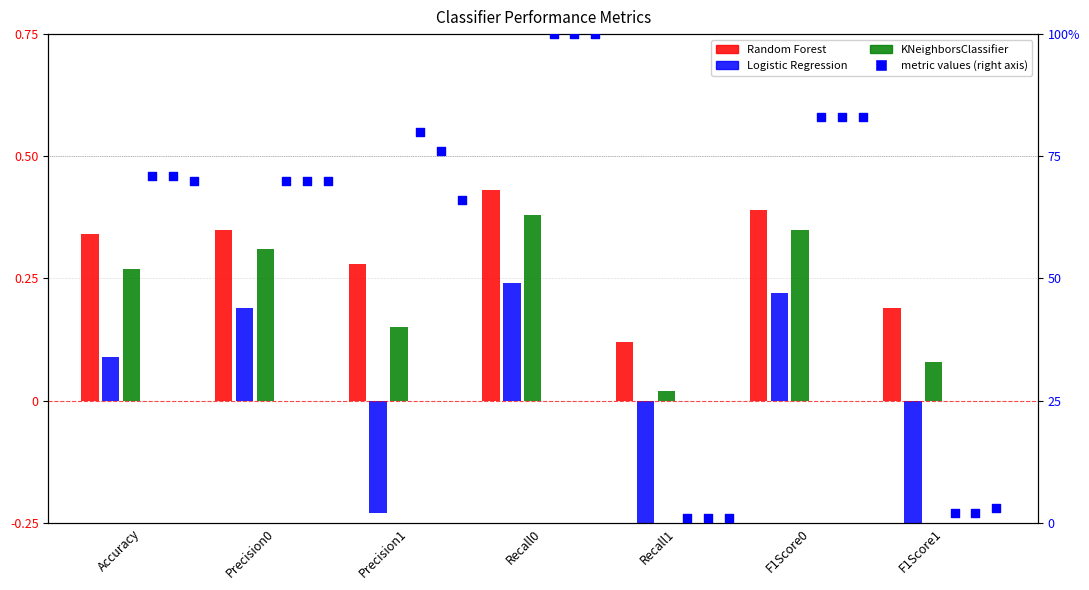

Which series reaches the minimum Y coordinate?

Logistic Regression